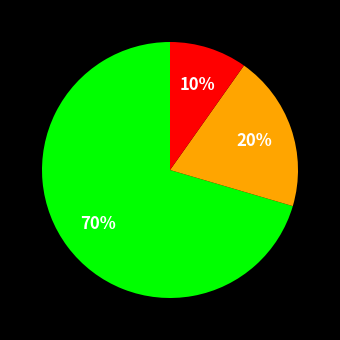

To the nearest percent, what is the average slice percentage?

33%